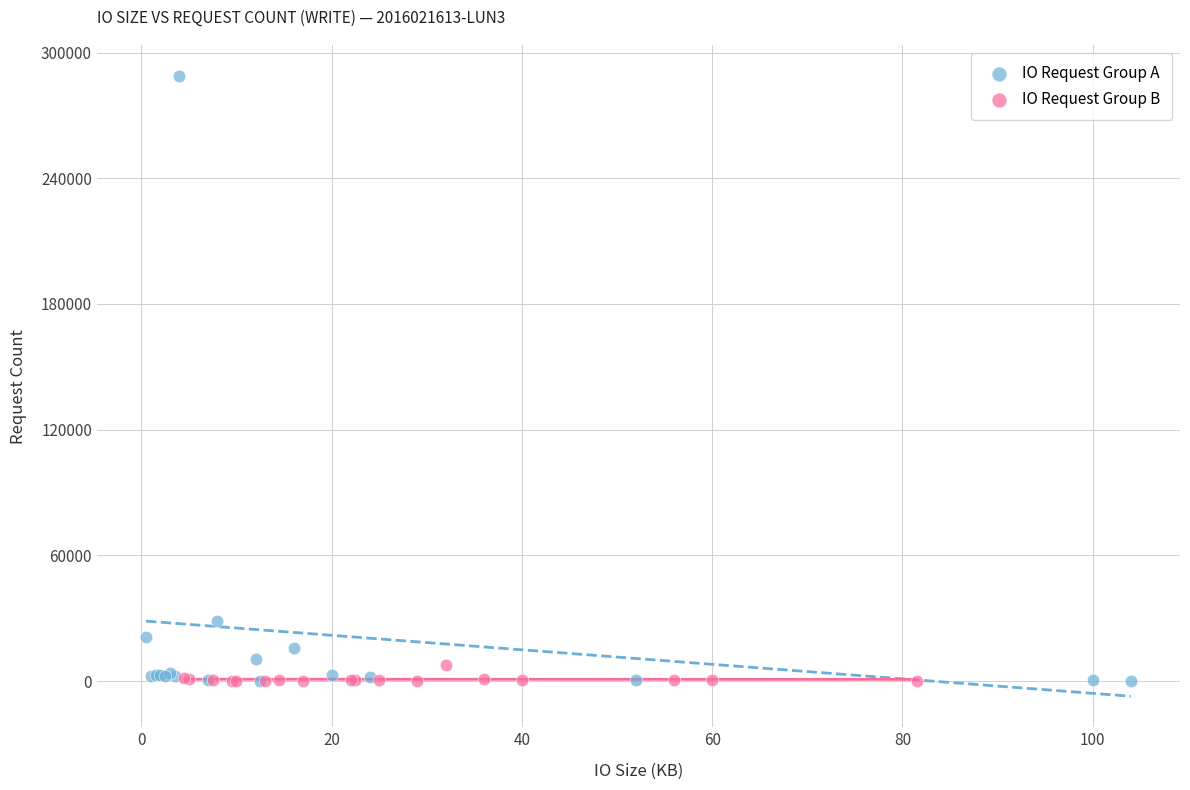

Which series contains the highest Y value?

IO Request Group A